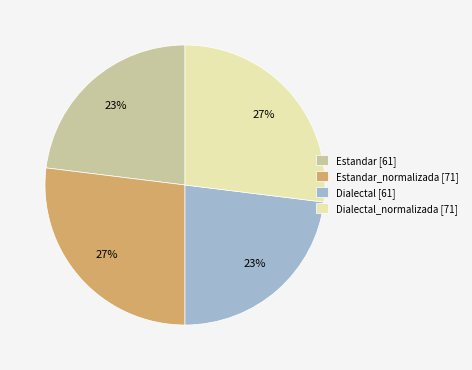

To the nearest percent, what percentage of the pie is Dialectal_normalizada [71]?

27%